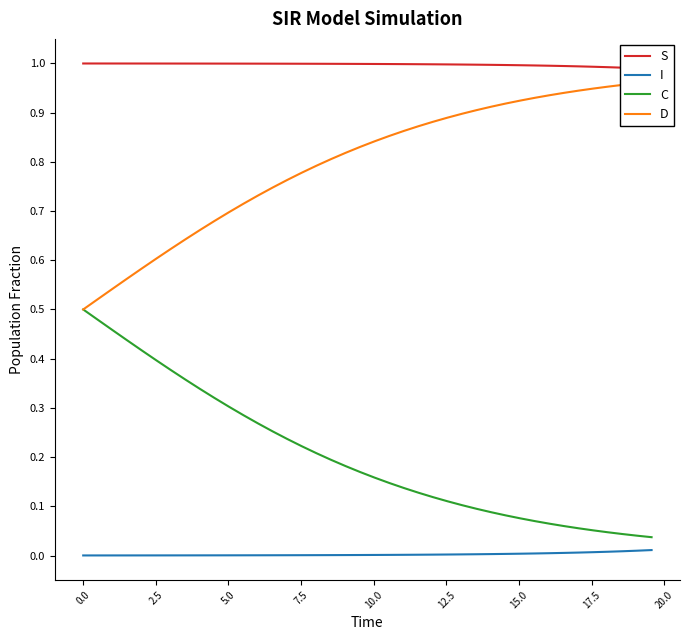

Rank the series by their maximum value, from lowest to highest.

I, C, D, S